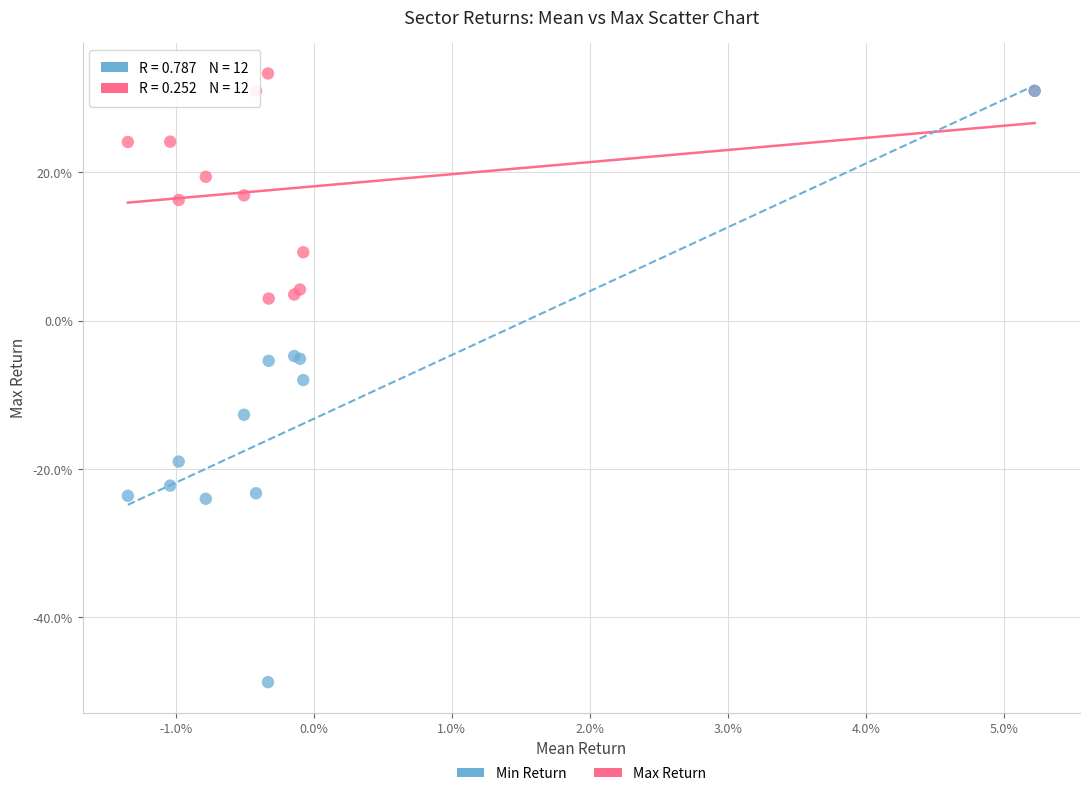

Which series has the widest spread of Y values?

Min Return